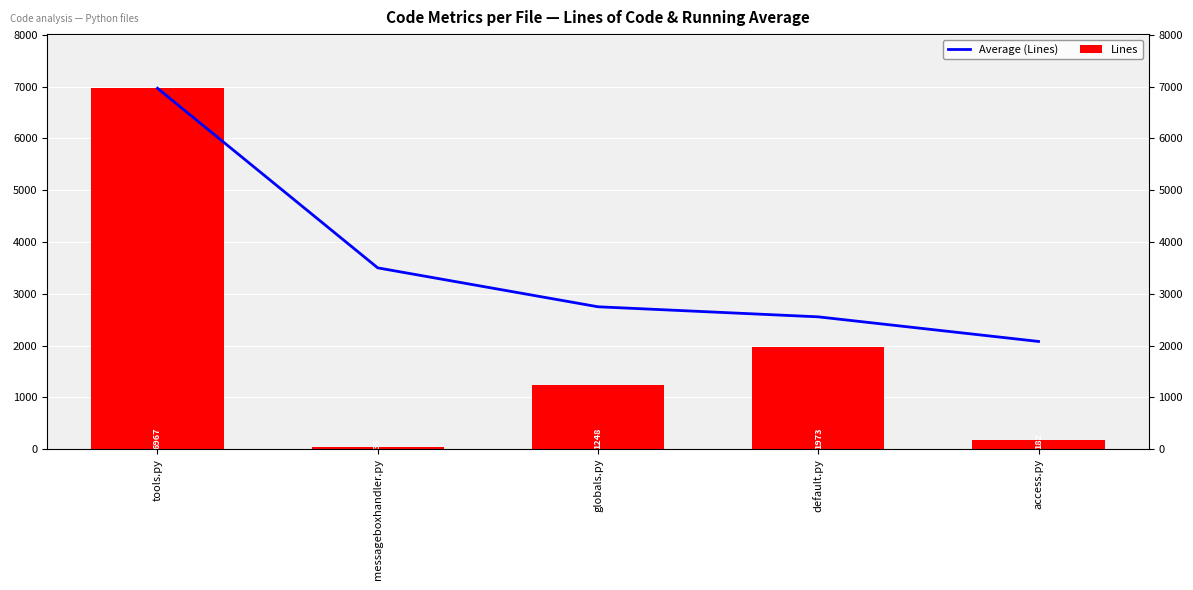

At globals.py, list the series in order from smallest to largest.

Lines, Average (Lines)